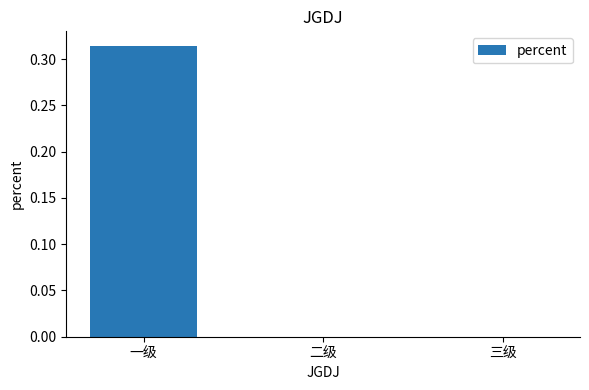

What is the change in value from 一级 to 二级?

-0.3